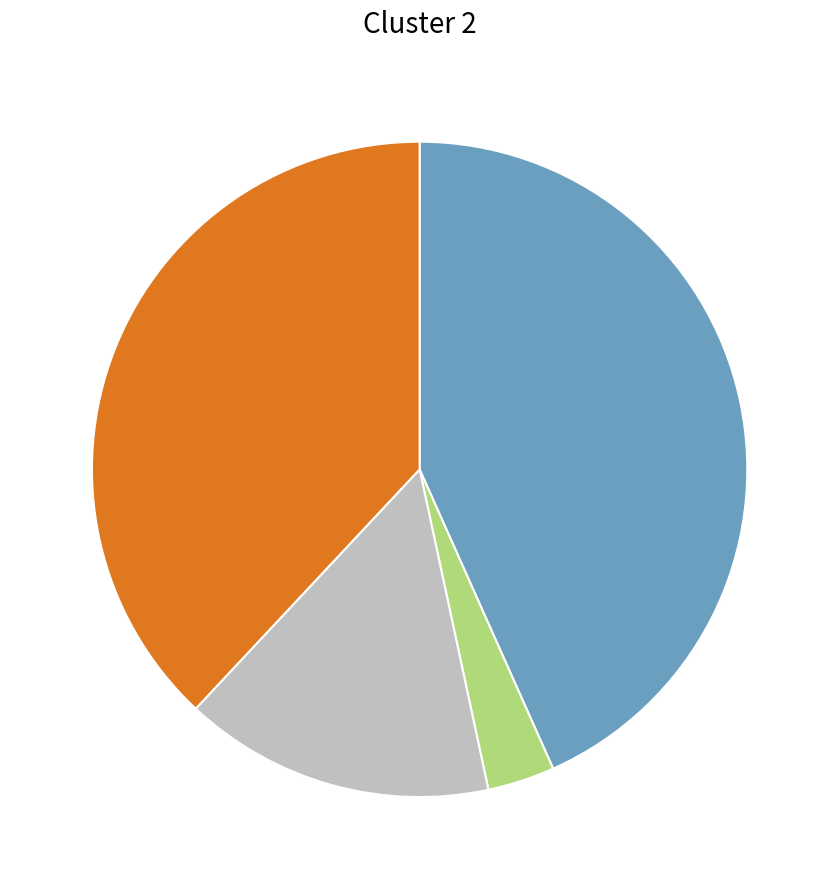

Does any single category account for the majority?

No